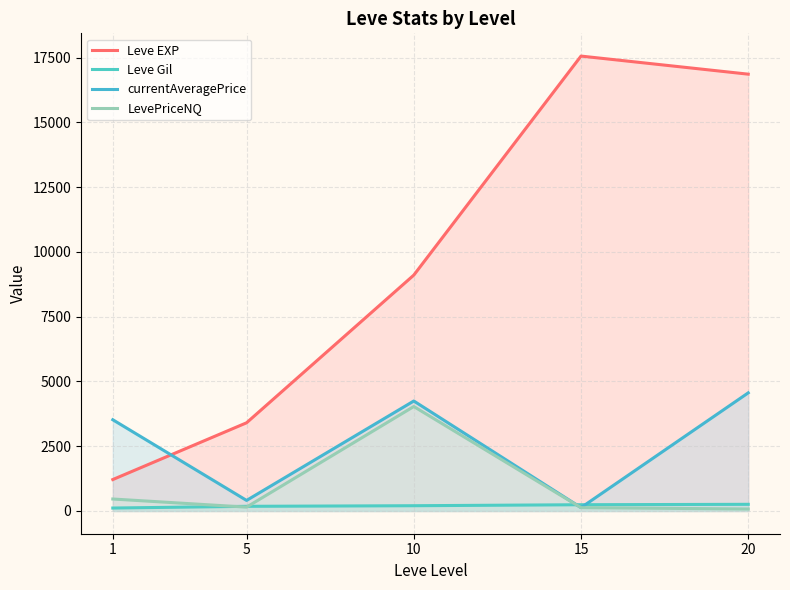

What are all the series names shown in the legend?

Leve EXP, Leve Gil, currentAveragePrice, LevePriceNQ